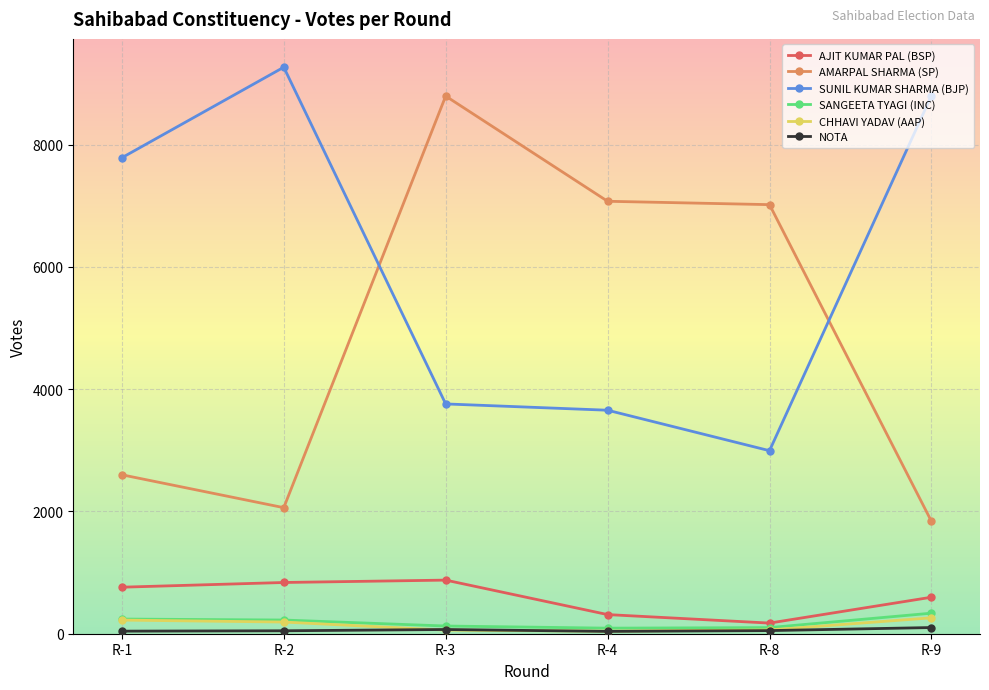

True or false: SUNIL KUMAR SHARMA (BJP) and CHHAVI YADAV (AAP) cross at least once.

False